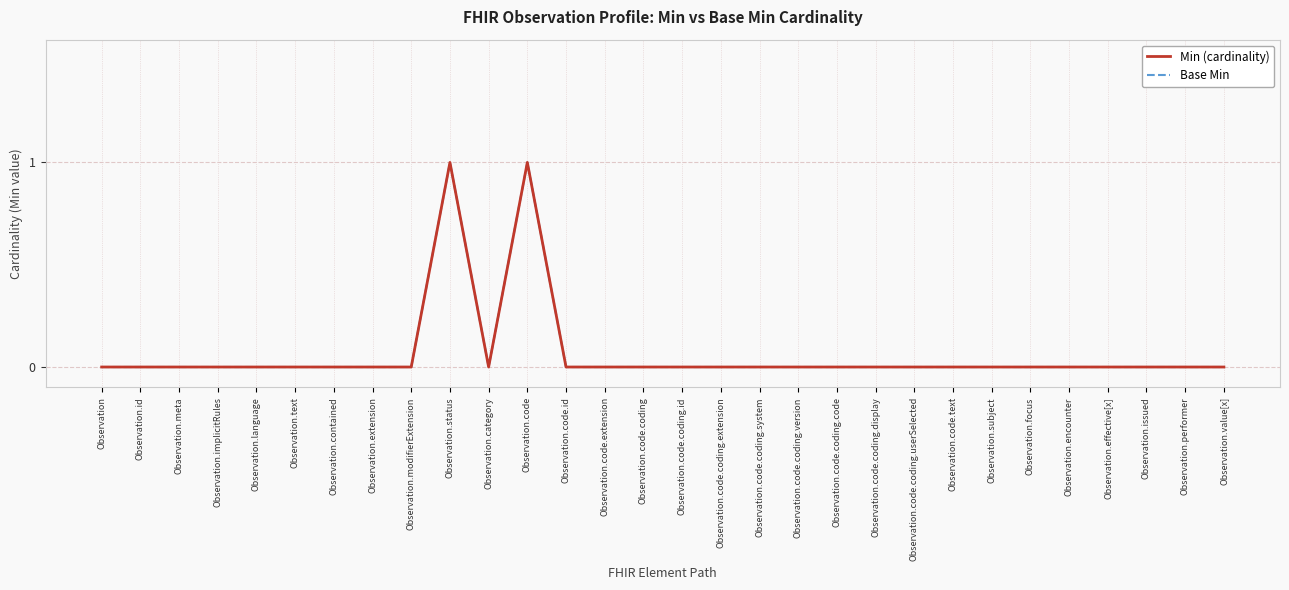

Which series has the largest total across all categories?

Min (cardinality)